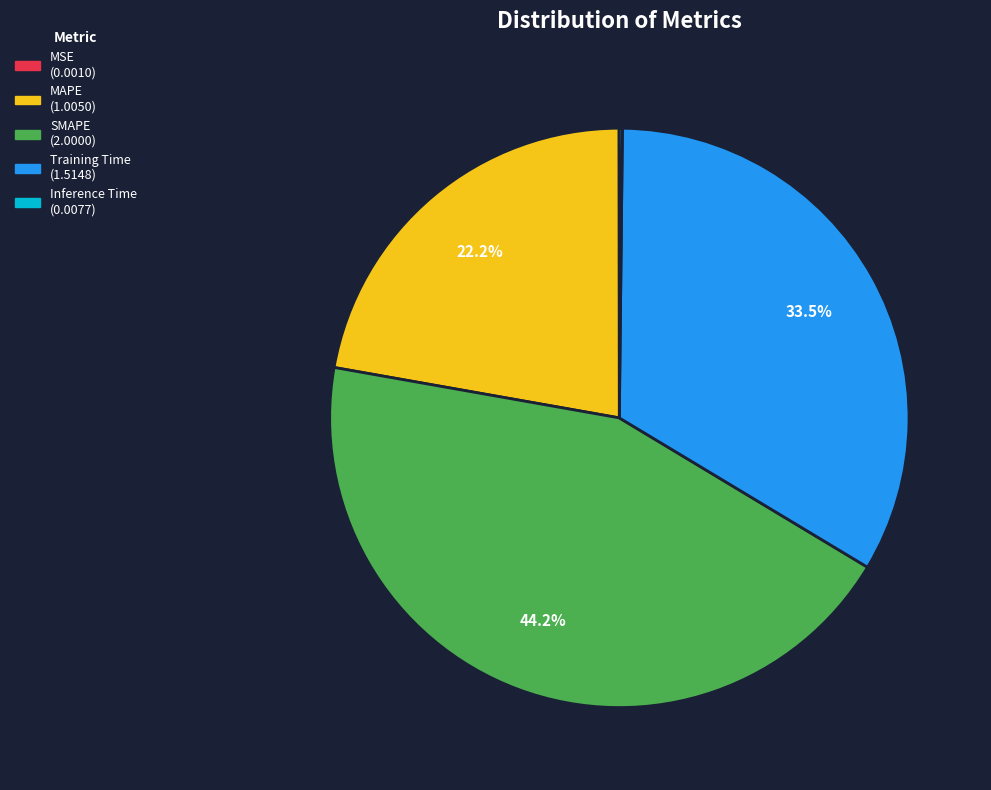

Which category has the biggest portion of the pie?

SMAPE